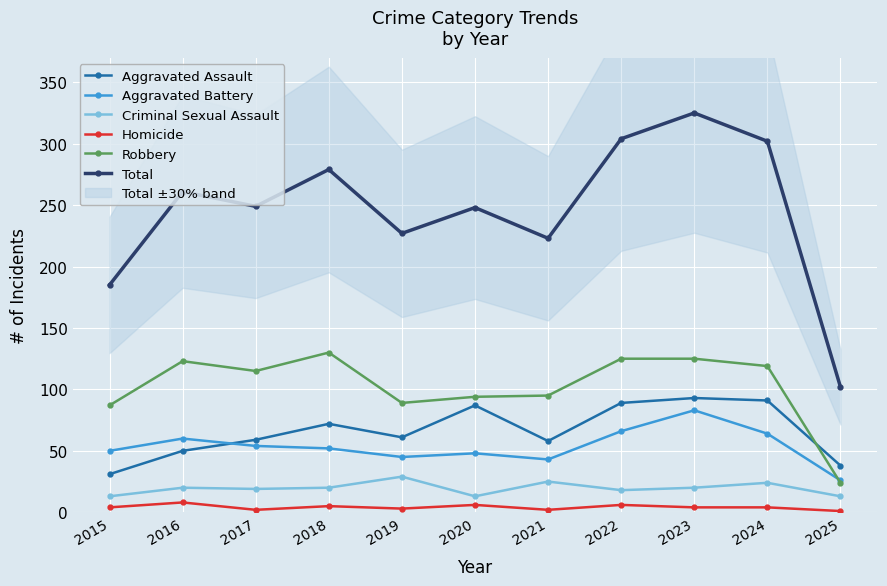

At which label is Criminal Sexual Assault closest to 21?

2016